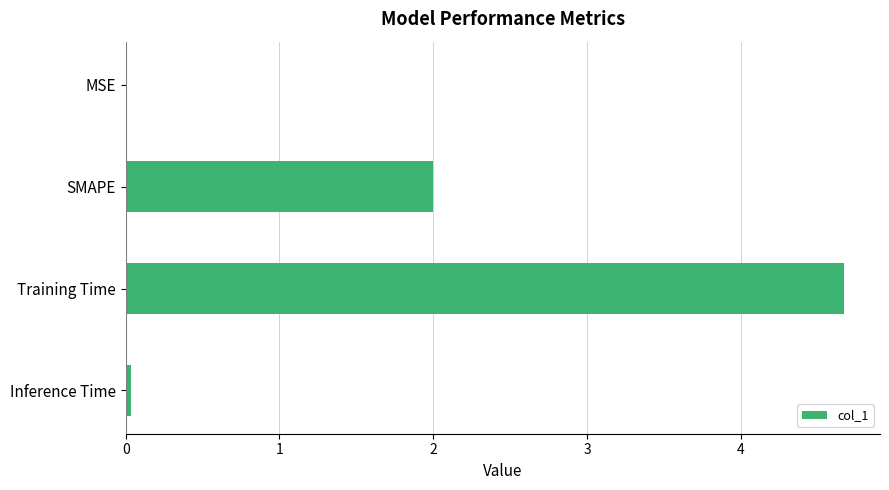

What is the sum of all values?

6.7